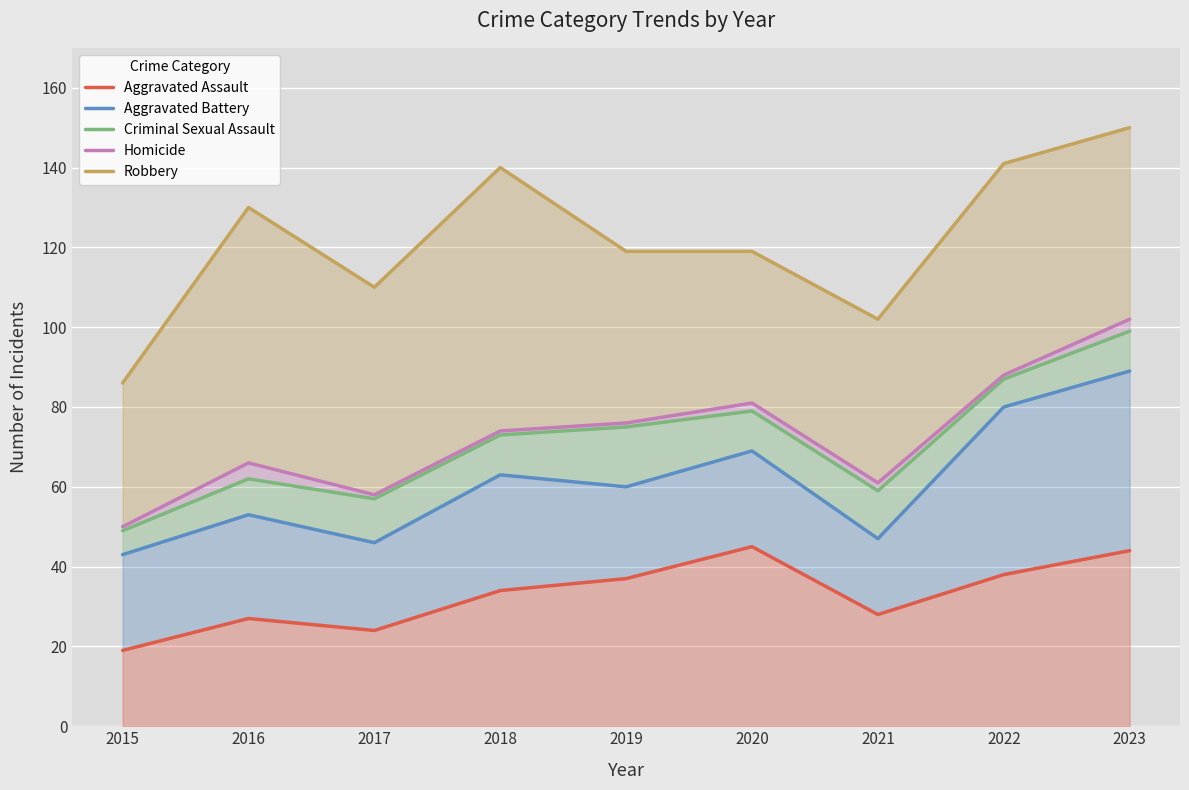

Which has a higher value, 2023 or 2022?

2023